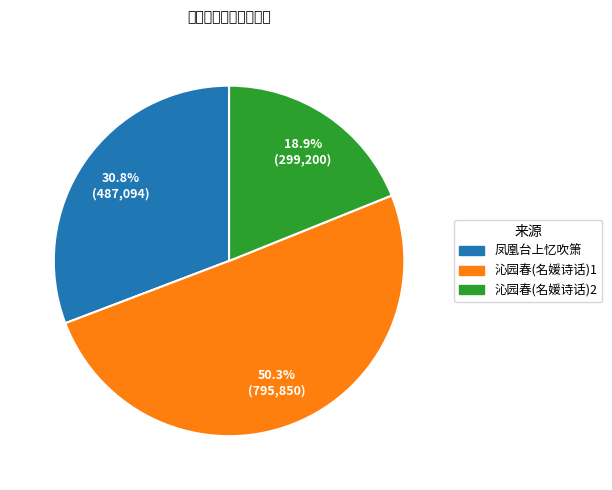

What is the majority slice?

沁园春(名媛诗话)1